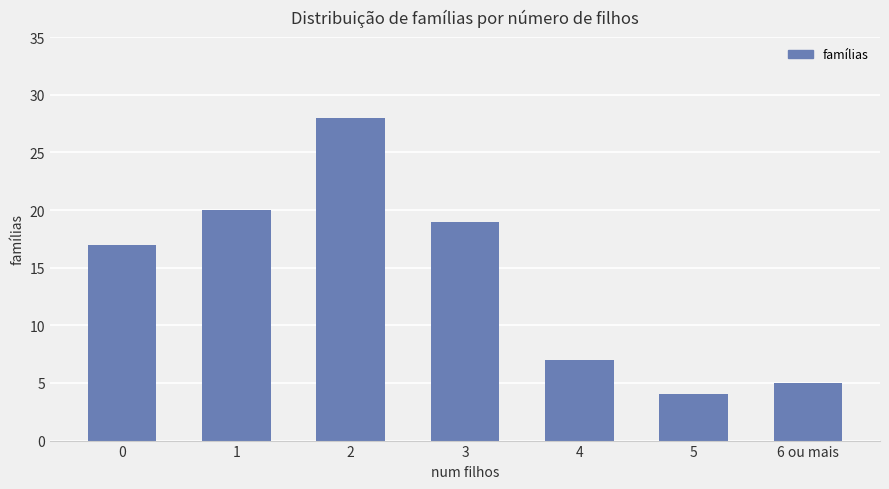

What is the smallest value displayed?

4